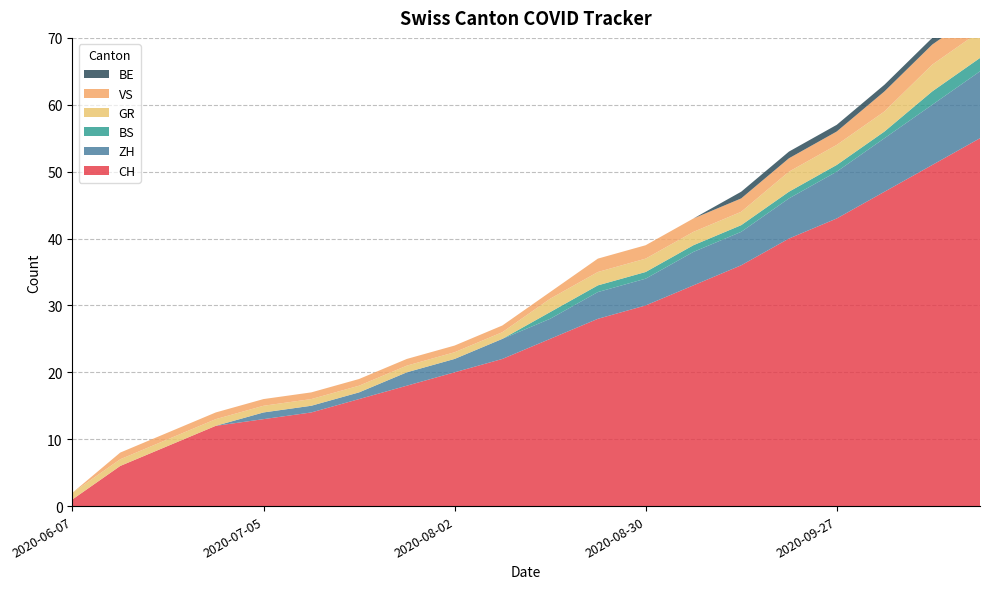

Reading left to right, transcribe all the data shown in this chart.

CH: 1	6	9	12	13	14	16	18	20	22	25	28	30	33	36	40	43	47	51	55
ZH: 0	0	0	0	1	1	1	2	2	3	3	4	4	5	5	6	7	8	9	10
BS: 0	0	0	0	0	0	0	0	0	0	1	1	1	1	1	1	1	1	2	2
GR: 1	1	1	1	1	1	1	1	1	1	2	2	2	2	2	3	3	3	4	4
VS: 0	1	1	1	1	1	1	1	1	1	1	2	2	2	2	2	2	3	3	3
BE: 0	0	0	0	0	0	0	0	0	0	0	0	0	0	1	1	1	1	1	2